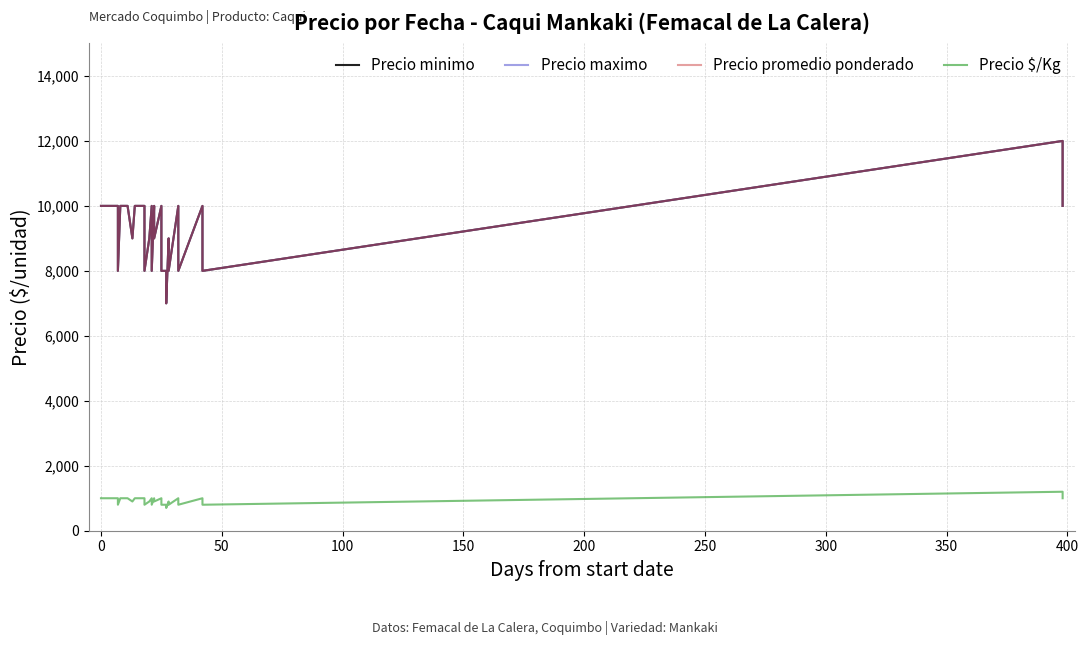

How many lines are shown in the chart?

4